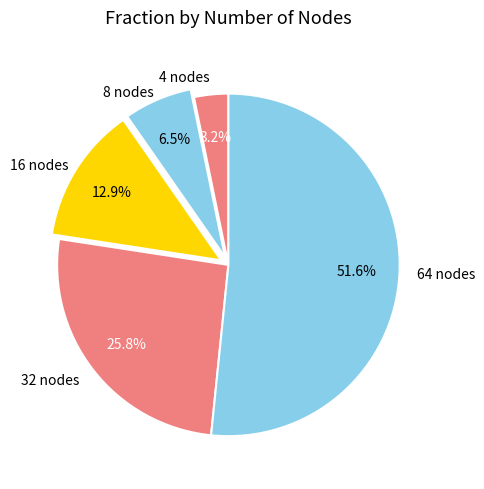

Which has a higher value, 32 or 64?

64